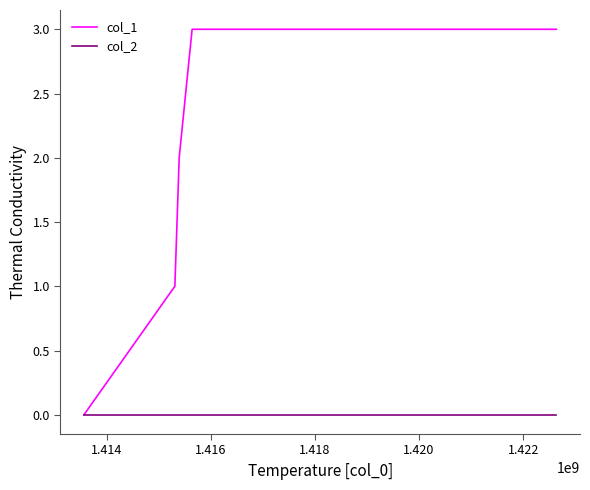

How many categories are shown in the chart?

6